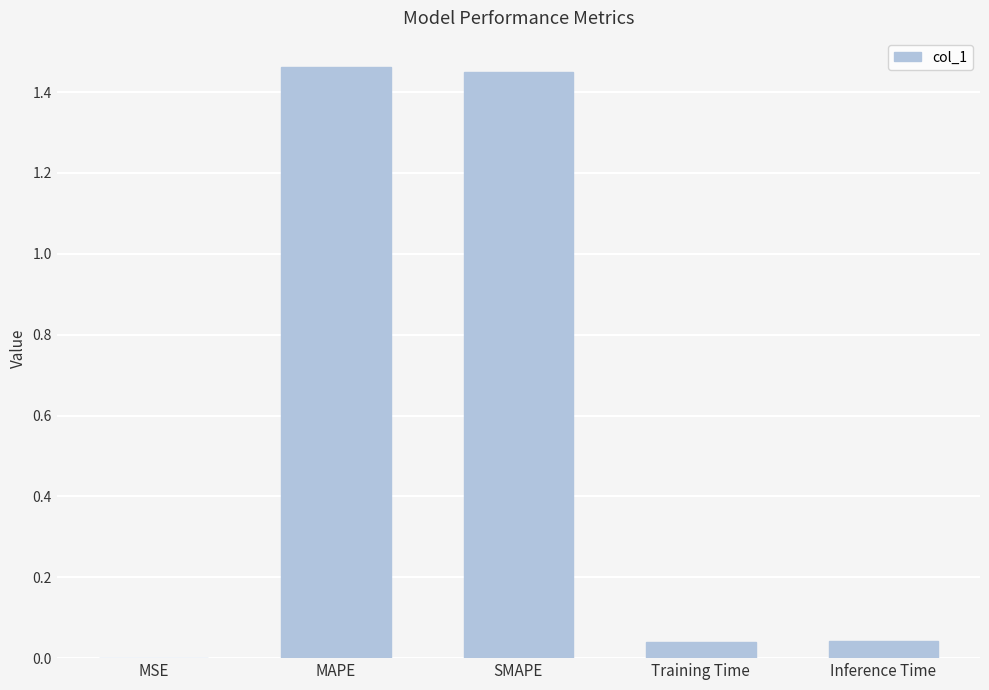

What is the sum of all values?

3.0